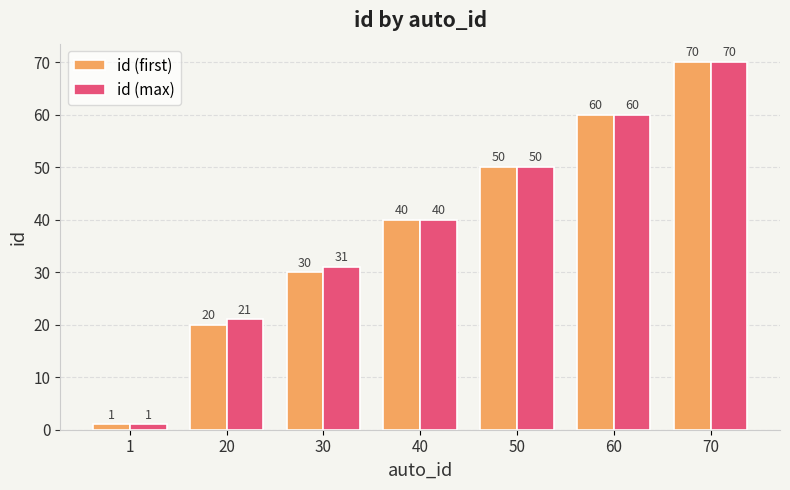

True or false: id (max) has a value of 12 at 20.

False